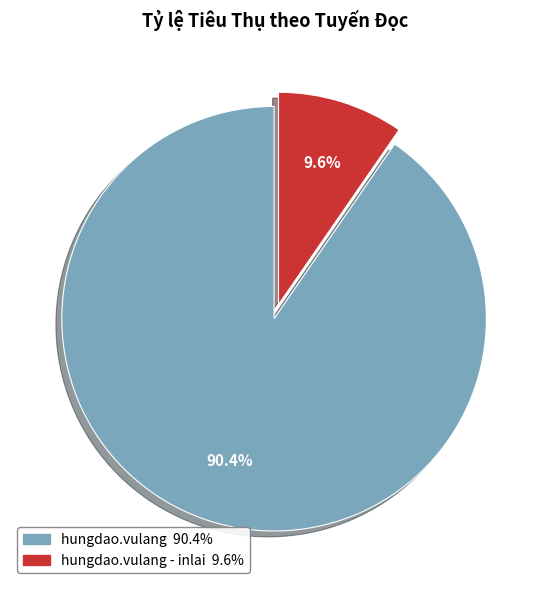

Is there a majority slice in this chart?

Yes